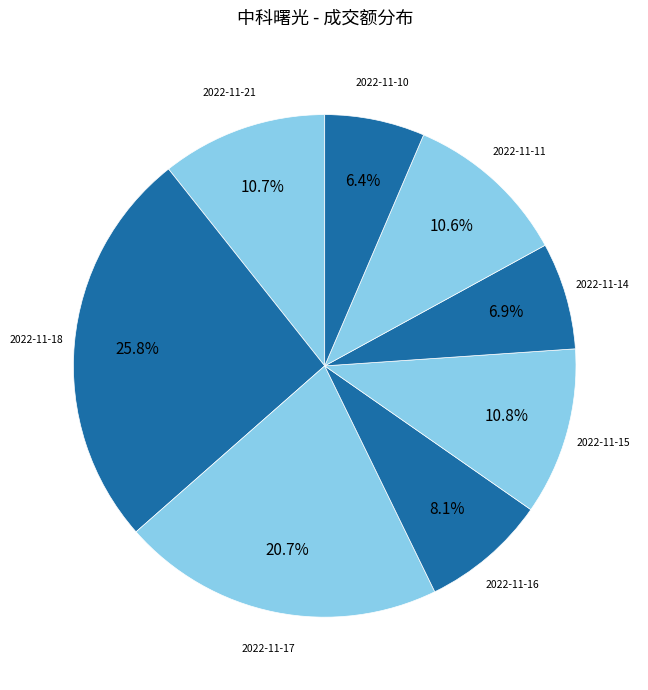

Which slice is the largest?

2022-11-18